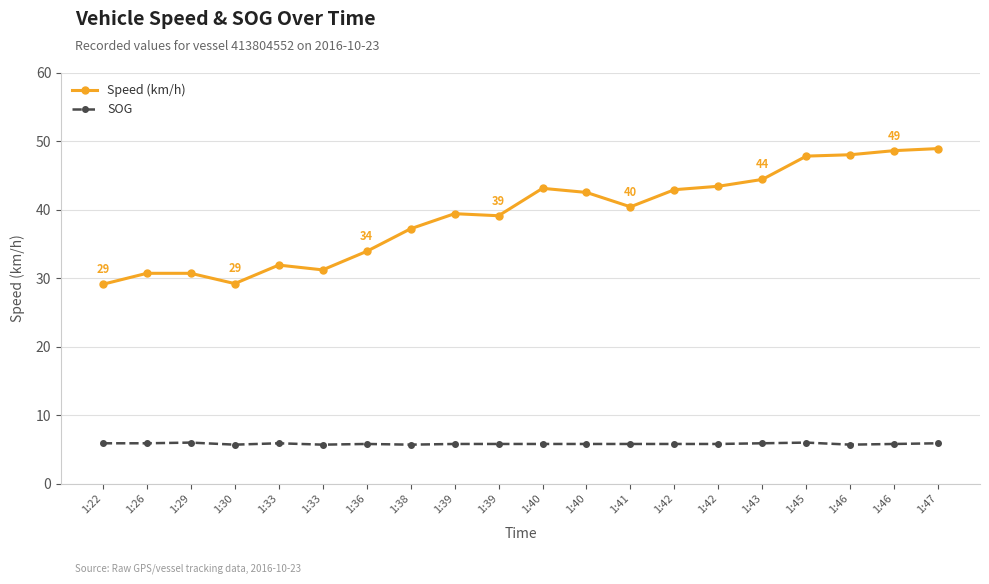

Is this an area chart (filled region under the line)?

No